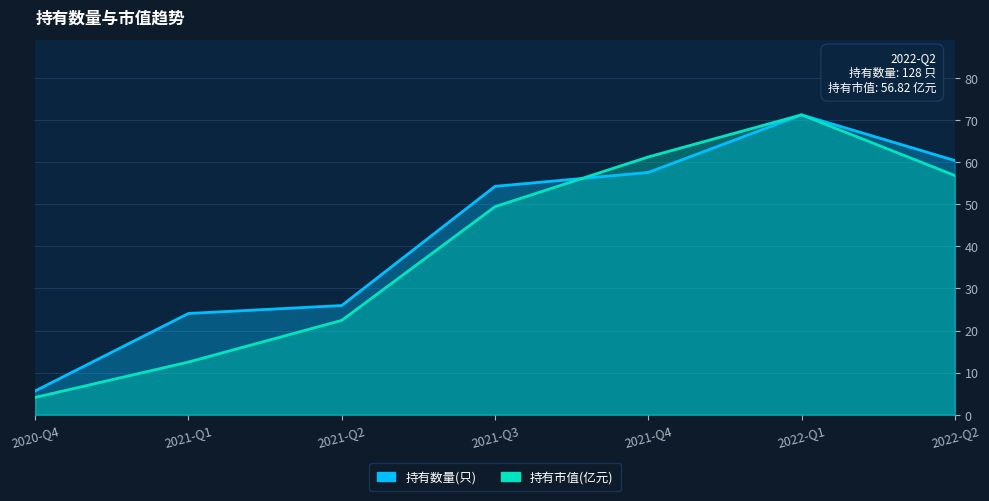

Reading left to right, list all the values displayed in this chart.

持有数量(只): 2020-Q4=5.7	2021-Q1=24.1	2021-Q2=25.9	2021-Q3=54.2	2021-Q4=57.6	2022-Q1=71.2	2022-Q2=60.4
持有市值(亿元): 2020-Q4=4.1	2021-Q1=12.5	2021-Q2=22.4	2021-Q3=49.4	2021-Q4=61.2	2022-Q1=71.2	2022-Q2=56.8